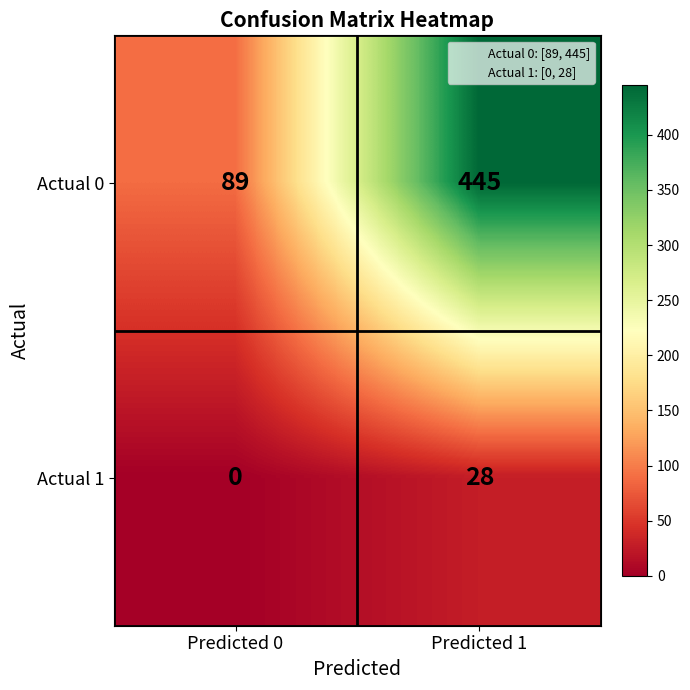

At Predicted 1, list the series in order from largest to smallest.

Actual 0, Actual 1